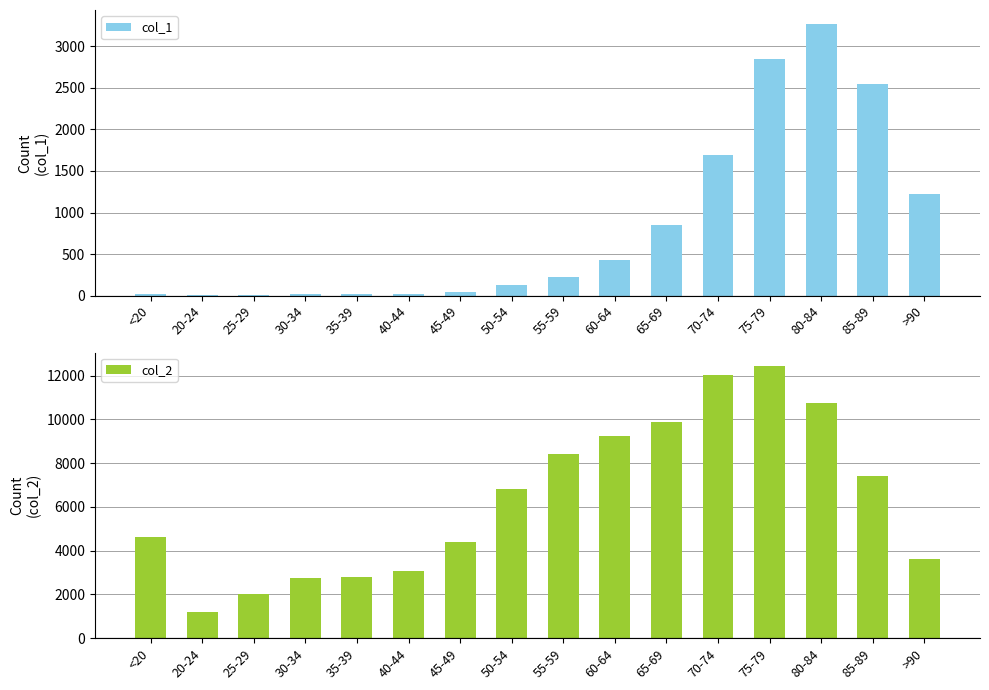

Reading left to right, list all the values displayed in this chart.

col_1: 18	4	3	17	18	24	47	126	227	426	850	1690	2848	3273	2548	1224
col_2: 4641	1191	2038	2765	2814	3078	4396	6803	8400	9236	9883	12018	12434	10764	7417	3604